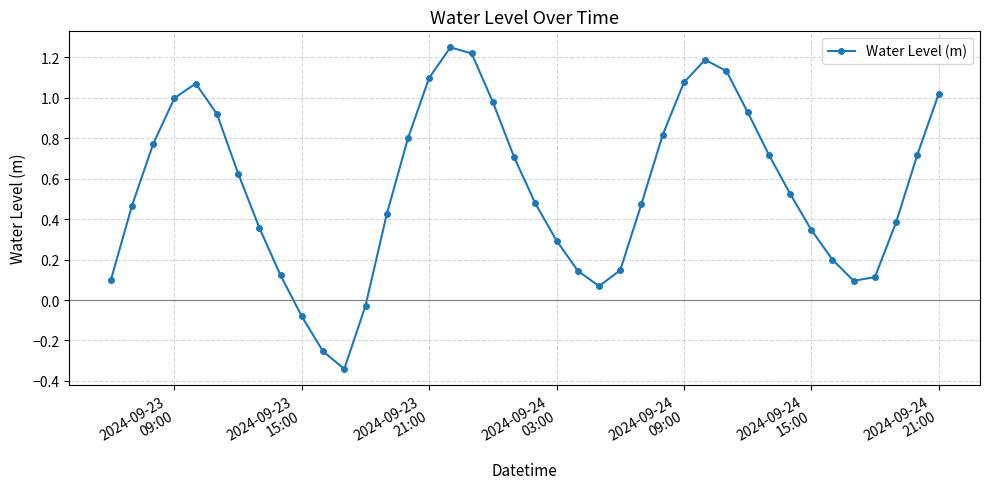

How many positive values are there?

36